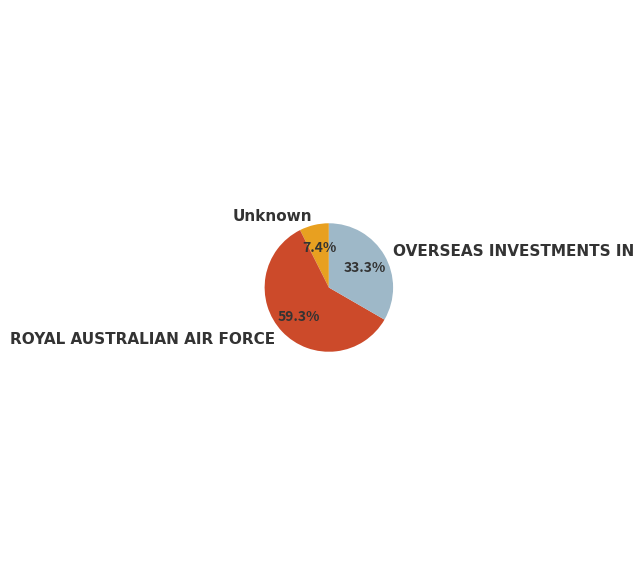

What percentage do ROYAL AUSTRALIAN AIR FORCE and Unknown together represent?

66.7%